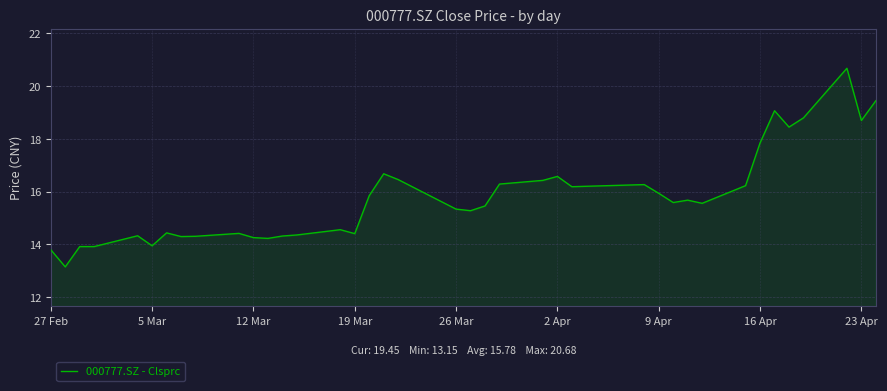

What is the difference between the maximum and minimum values?

7.5